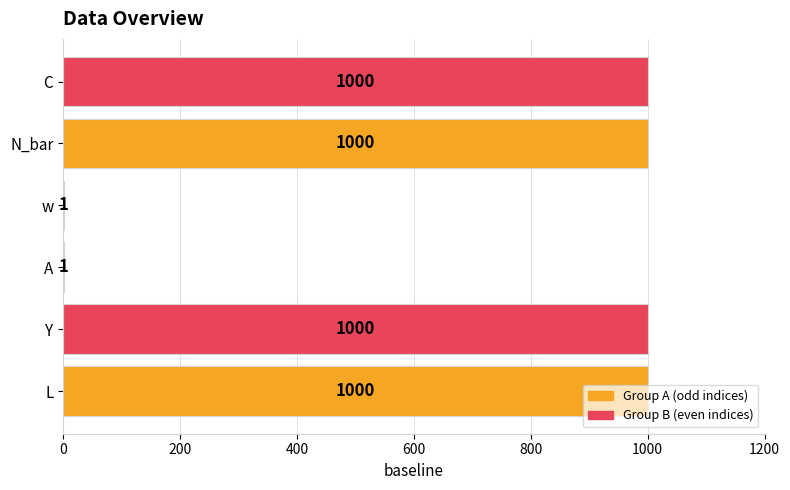

How many values are between 1 and 1000?

6